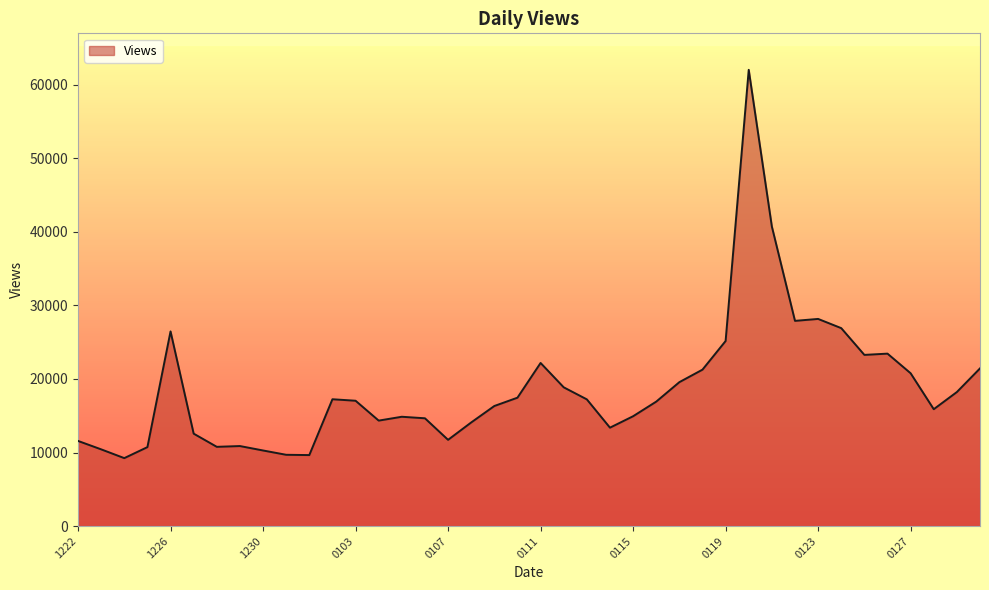

What is the average value?

18708